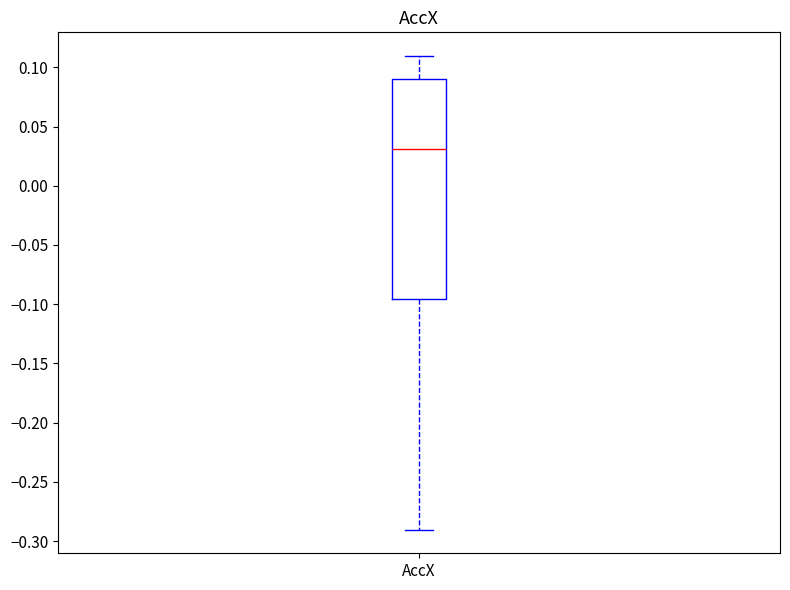

Where does the upper whisker of the box for AccX end on the y-axis? The values are not printed on the chart, so give them approximately, as read against the axis.

0.110